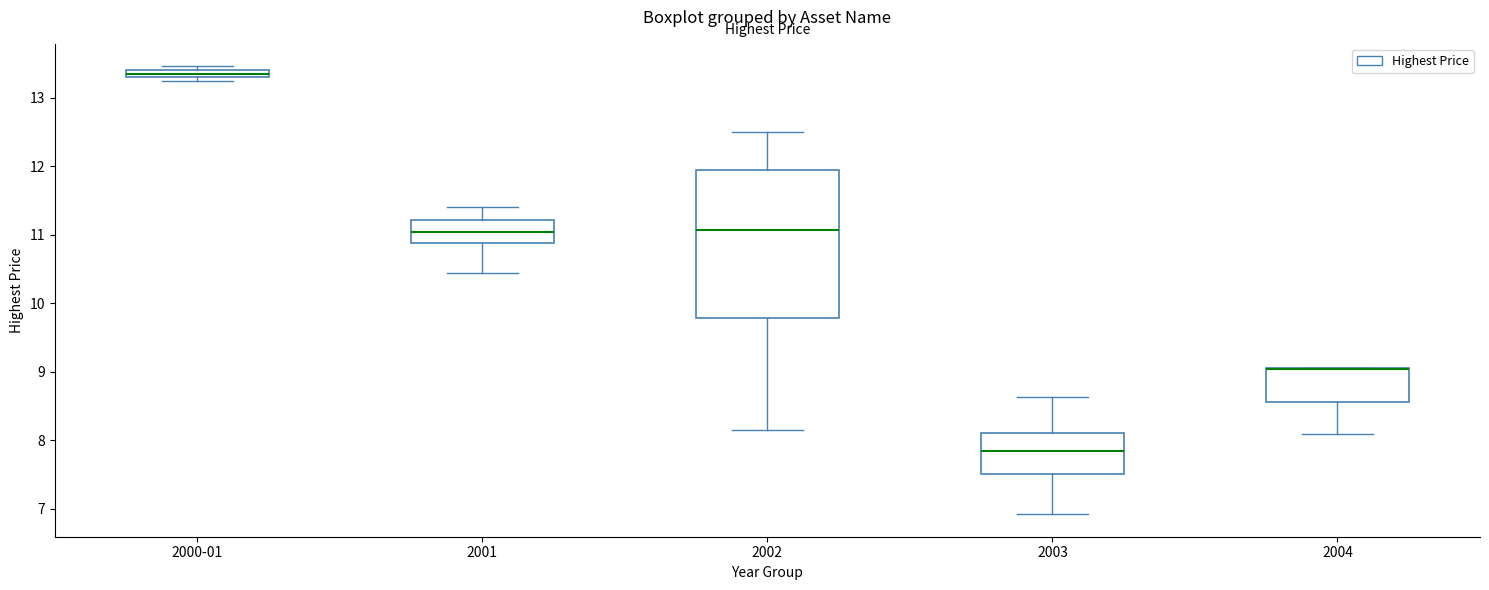

Where is the lower edge of the box for 2002 on the y-axis? The values are not printed on the chart, so give them approximately, as read against the axis.

9.8